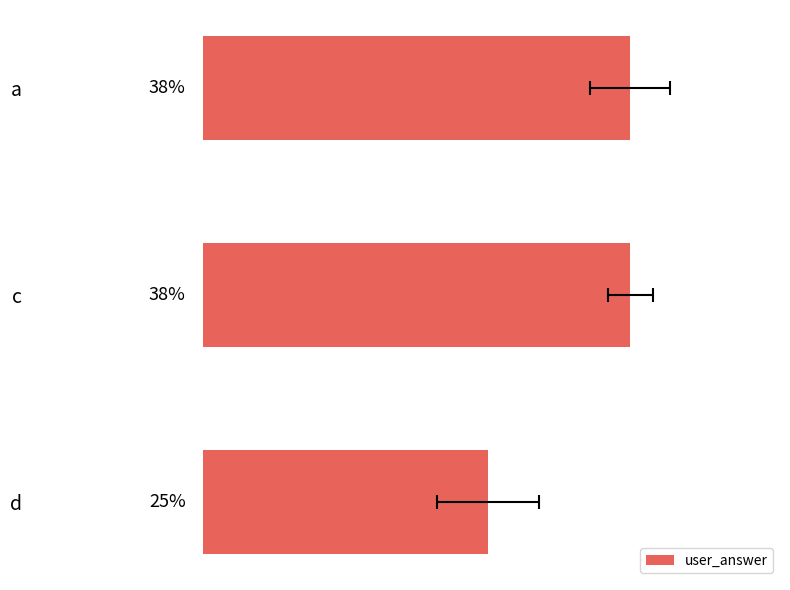

What is the change in value from c to d?

-12.5